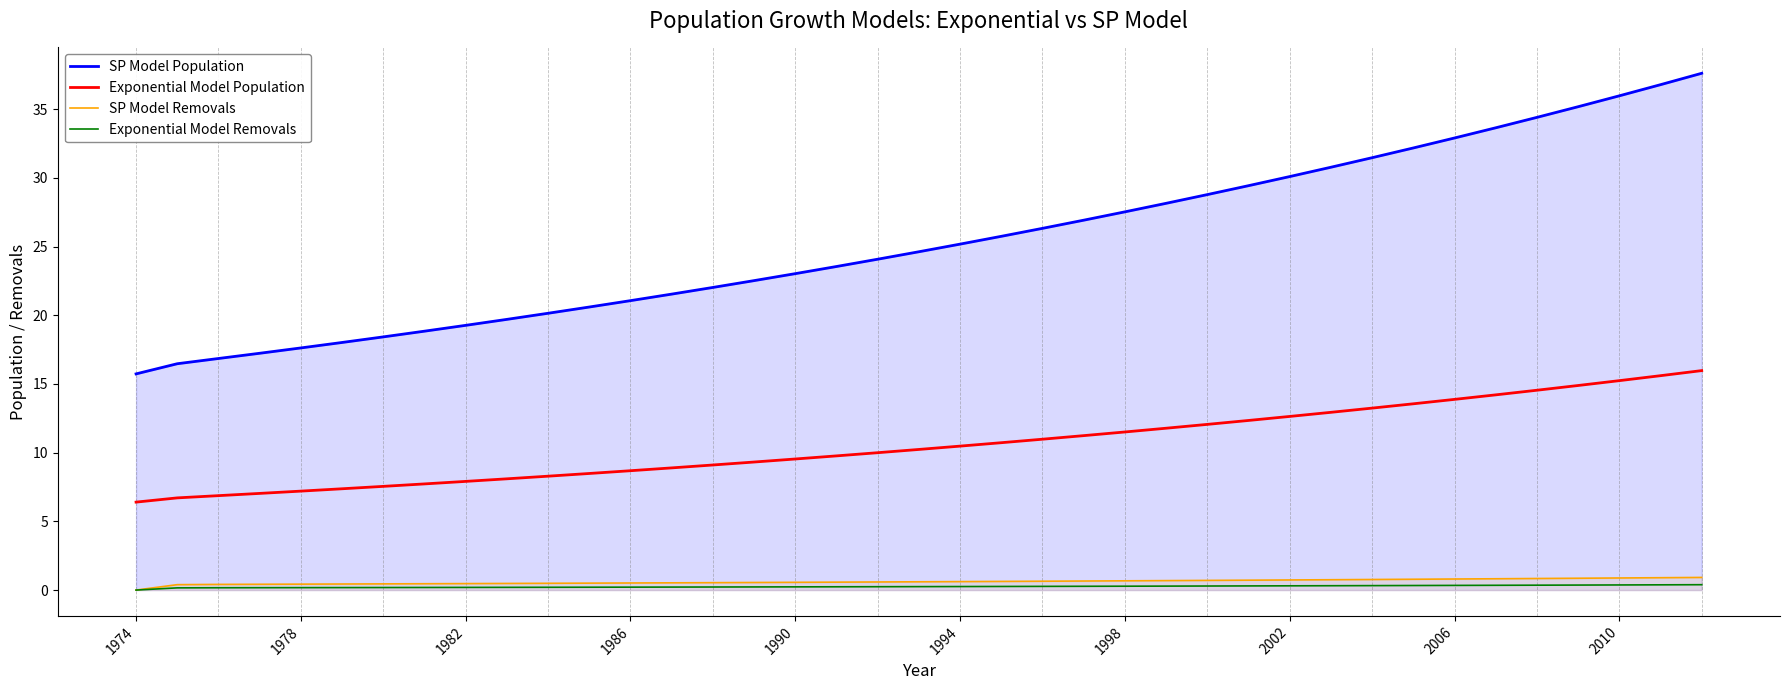

True or false: Exponential Model Population and SP Model Population intersect in this chart.

False